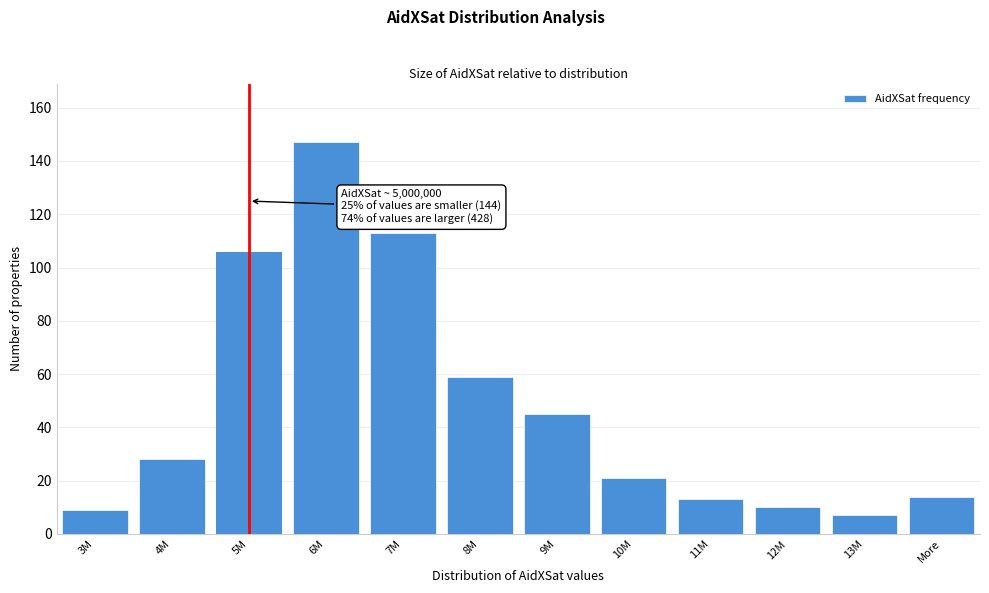

Reading left to right, extract all data points from this chart.

9	28	106	147	113	59	45	21	13	10	7	14